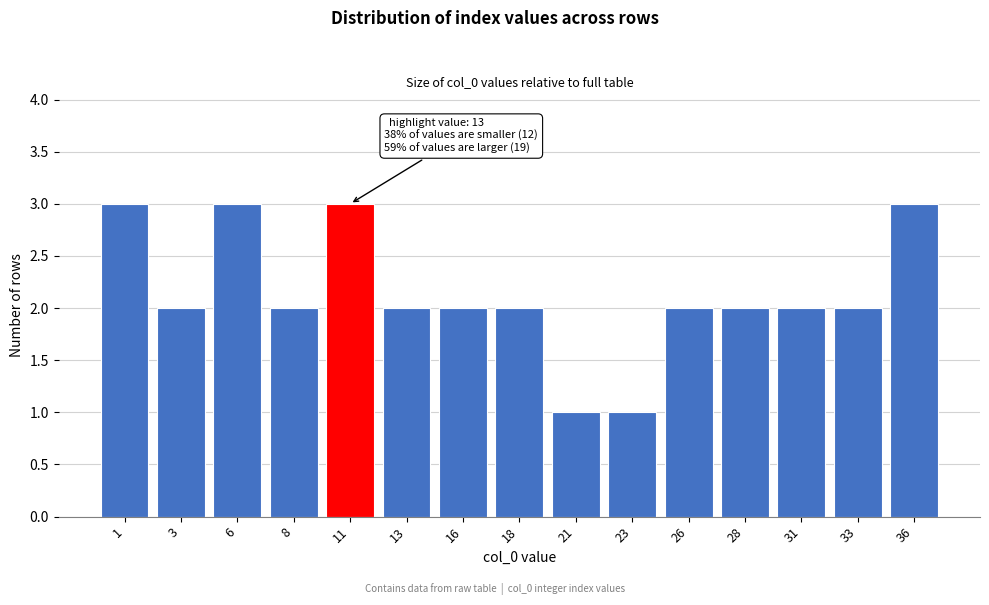

Reading left to right, what are all the values shown in this chart?

1=3	3=2	6=3	8=2	11=3	13=2	16=2	18=2	21=1	23=1	26=2	28=2	31=2	33=2	36=3